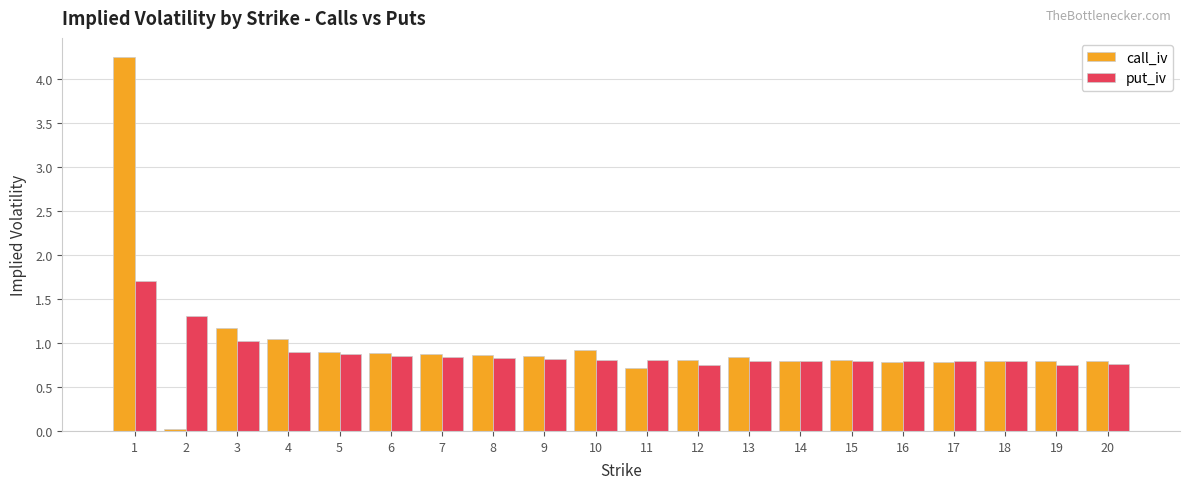

Which series has the largest range (max minus min)?

call_iv